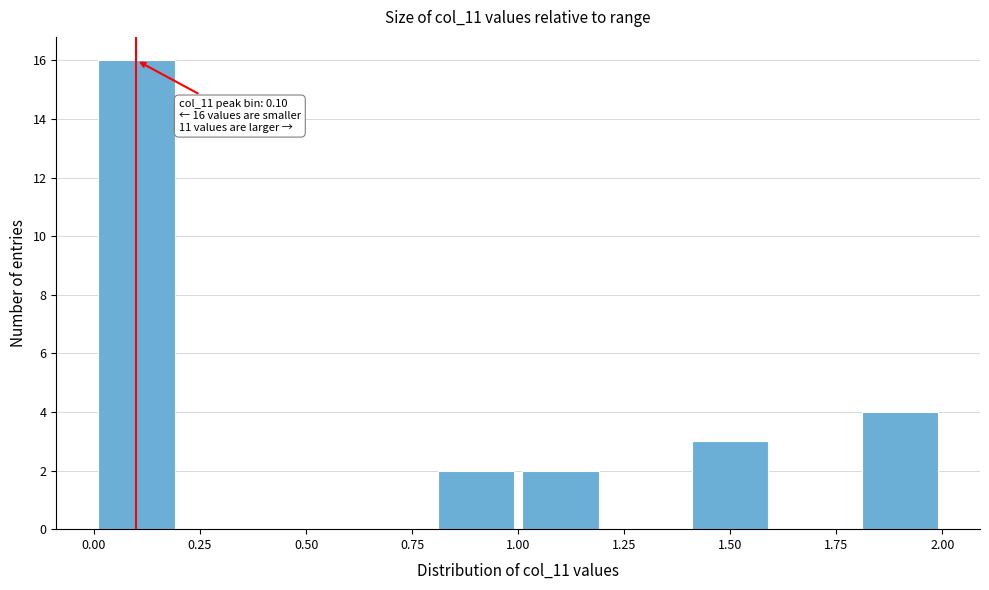

Which range on the x-axis has the tallest bar?

0.0 to 0.2